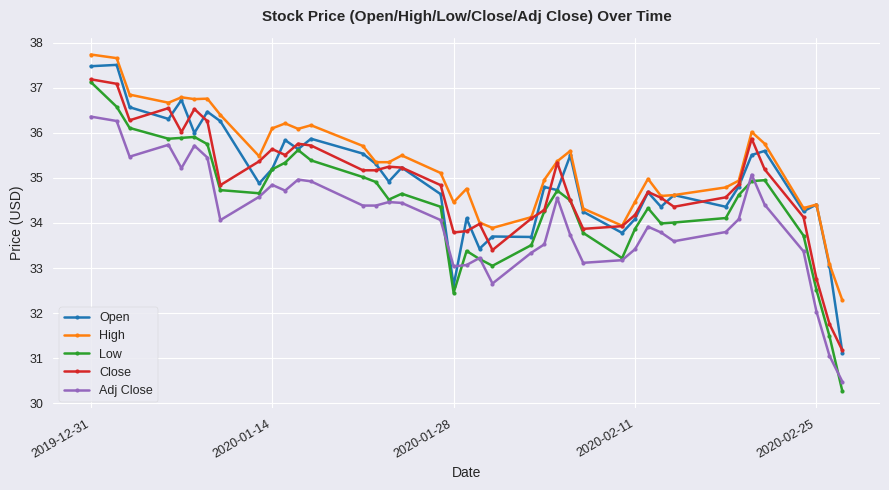

In Low, how many points are lower than both neighbors (excluding endpoints)?

7